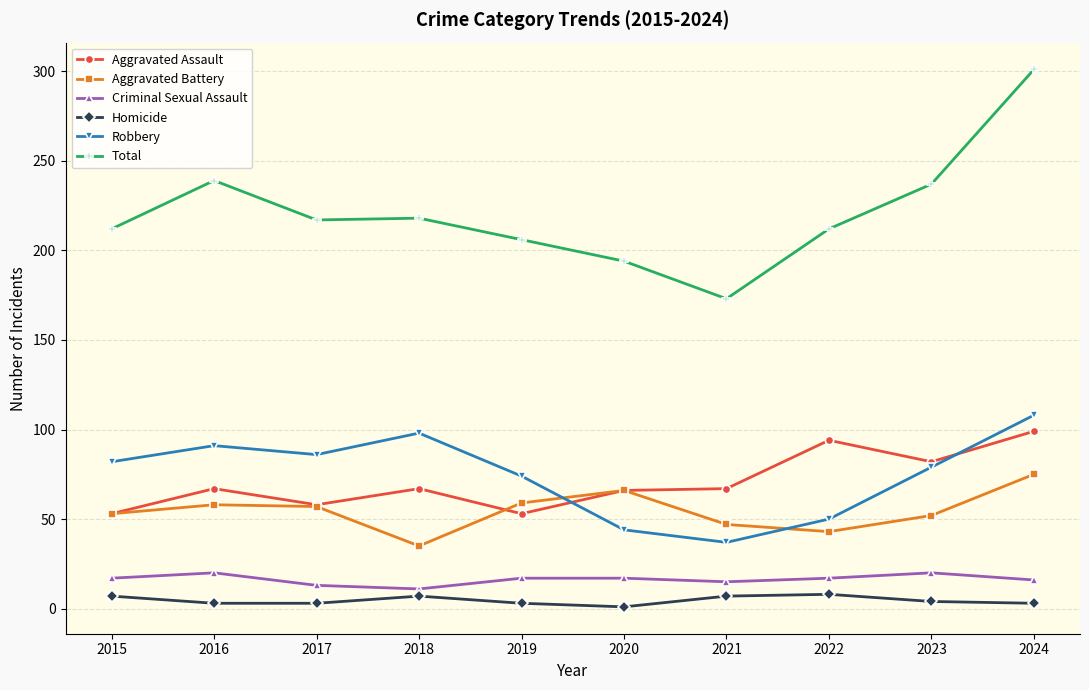

What is the difference between the Total values at 2024 and 2023?

64